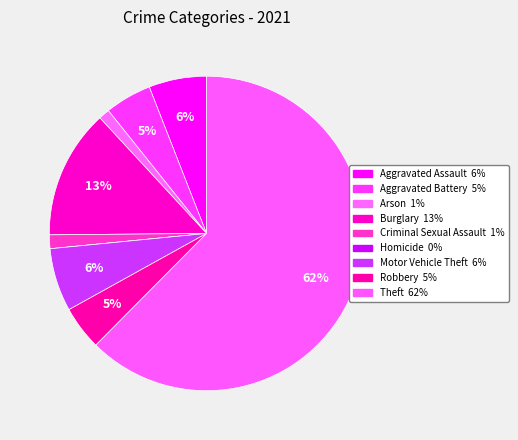

To the nearest percent, what portion does Motor Vehicle Theft represent?

6%